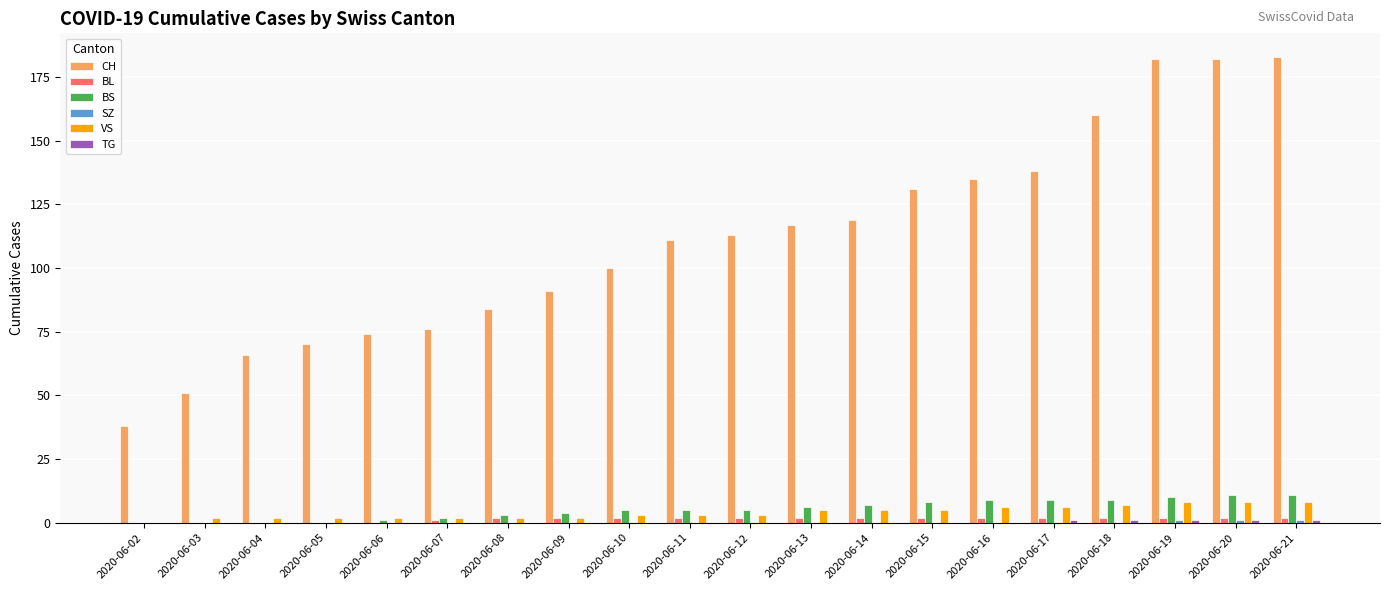

What is the difference between the CH values at 2020-06-10 and 2020-06-11?

11